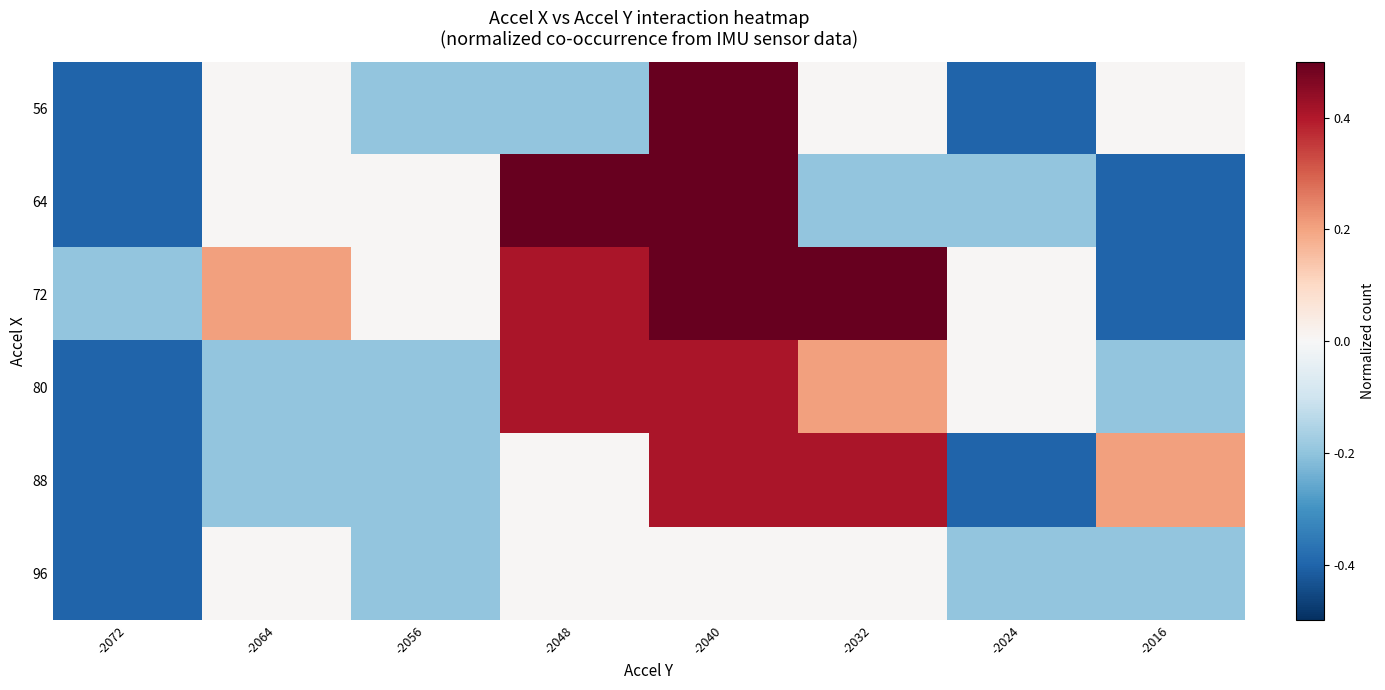

Which series changed the most between -2040 and -2024?

56